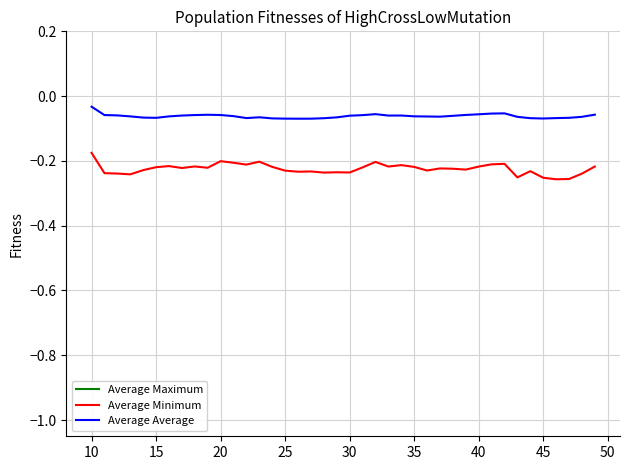

At which label does Average Minimum reach its peak?

10